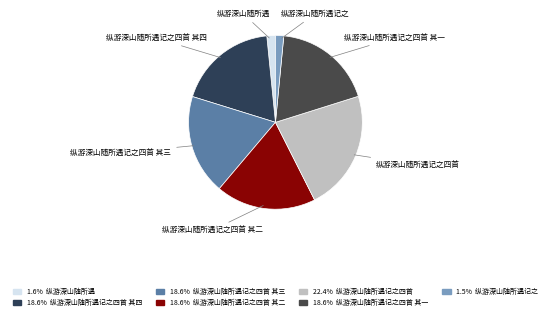

How many slices are in this pie chart?

7